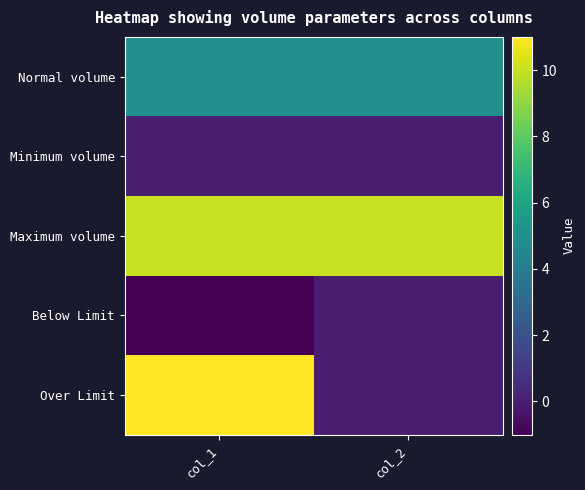

Reading left to right, transcribe all the data shown in this chart.

Normal volume: col_1=5	col_2=5
Minimum volume: col_1=0	col_2=0
Maximum volume: col_1=10	col_2=10
Below Limit: col_1=-1	col_2=0
Over Limit: col_1=11	col_2=0